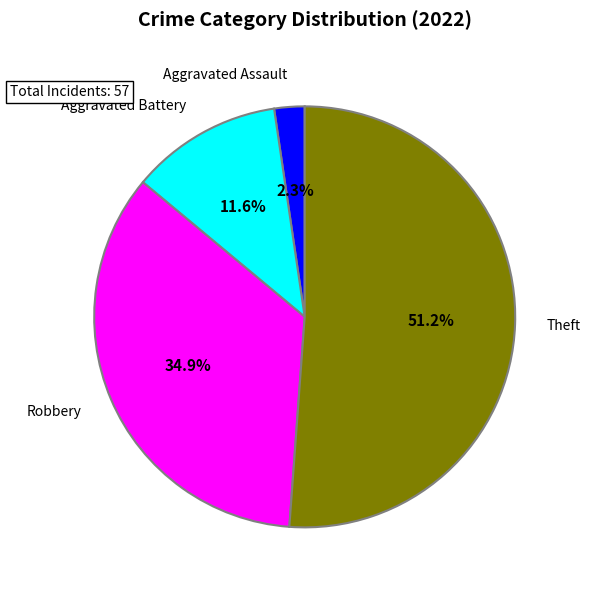

Do Aggravated Battery and Robbery together represent more than half of the pie?

No